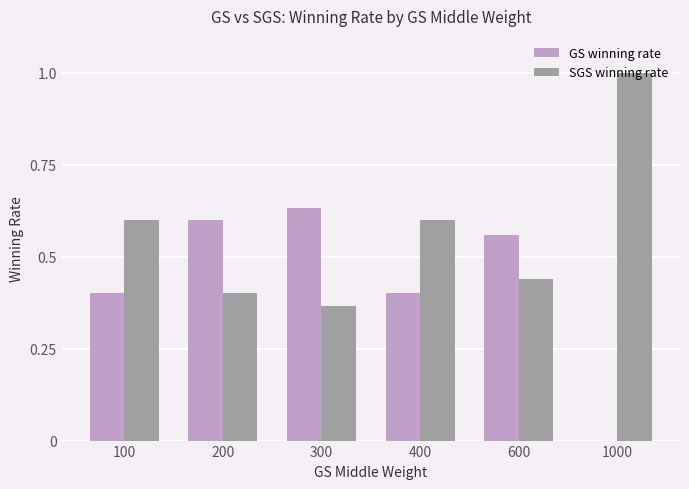

True or false: SGS winning rate has a value of 0.4 at 300.

True